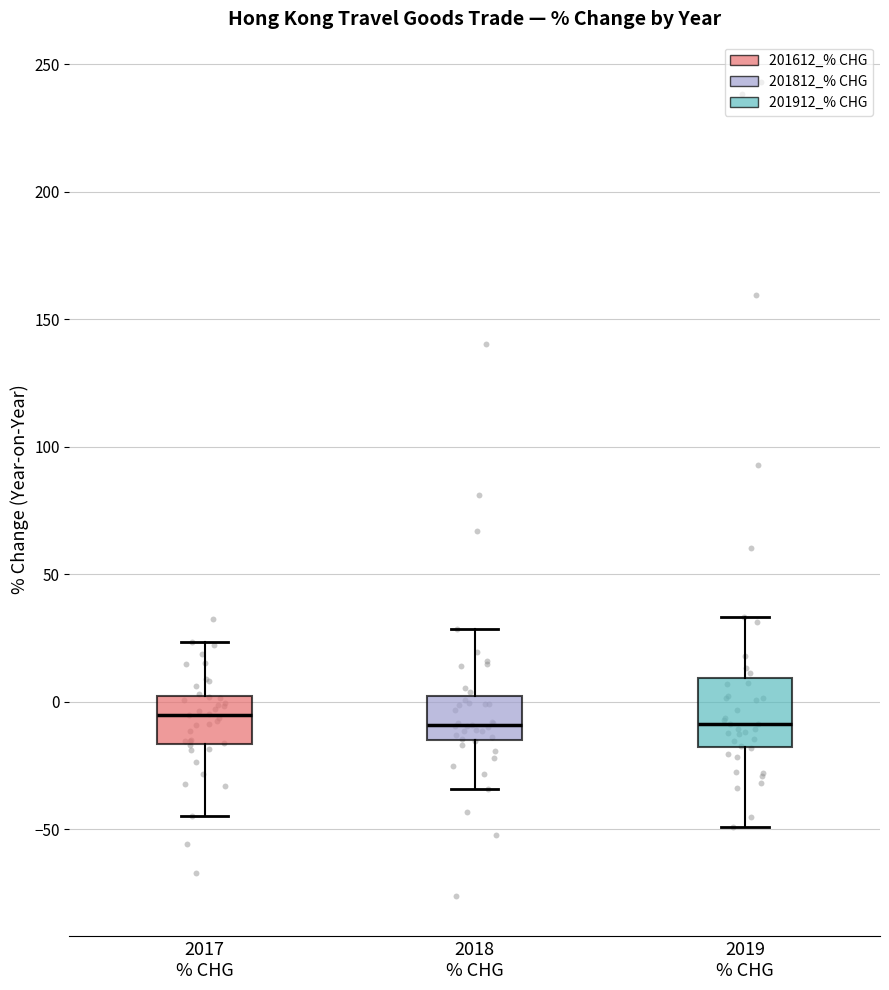

Reading left to right, transcribe this box plot: for each box, give where its median line is, the range the box spans, and where its two whiskers end, as read against the y-axis. The values are not printed on the chart, so give them approximately, as read against the axis.

2017 % CHG: median -5, box -15 to 0, whiskers -45 to 25
2018 % CHG: median -10, box -15 to 0, whiskers -35 to 30
2019 % CHG: median -10, box -20 to 10, whiskers -50 to 35